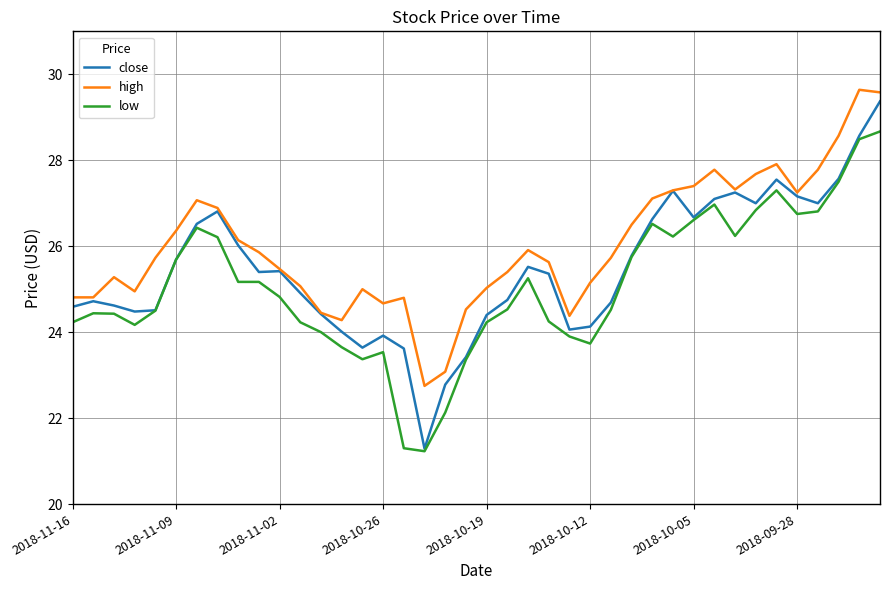

What are all the series names shown in the legend?

close, high, low